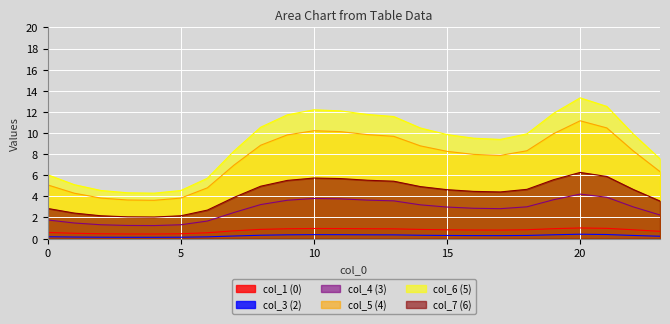

True or false: col_5 (4) has a value of 6.2 at 3.

False